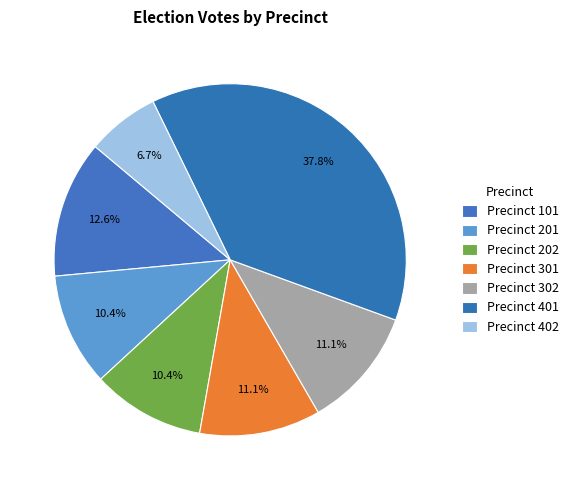

Is there any slice that represents more than half of the pie?

No